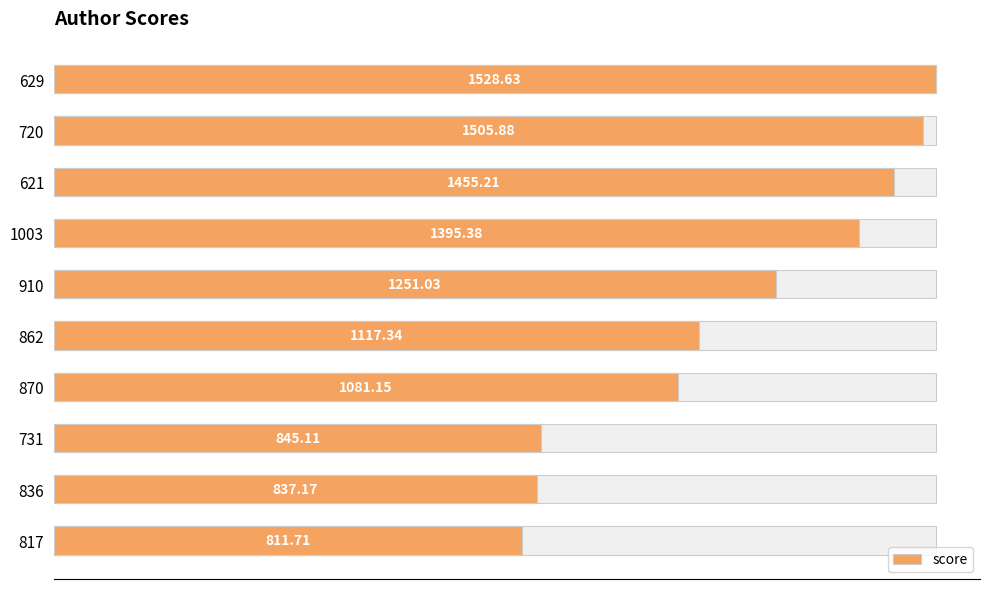

Does the chart contain stacked bars?

No